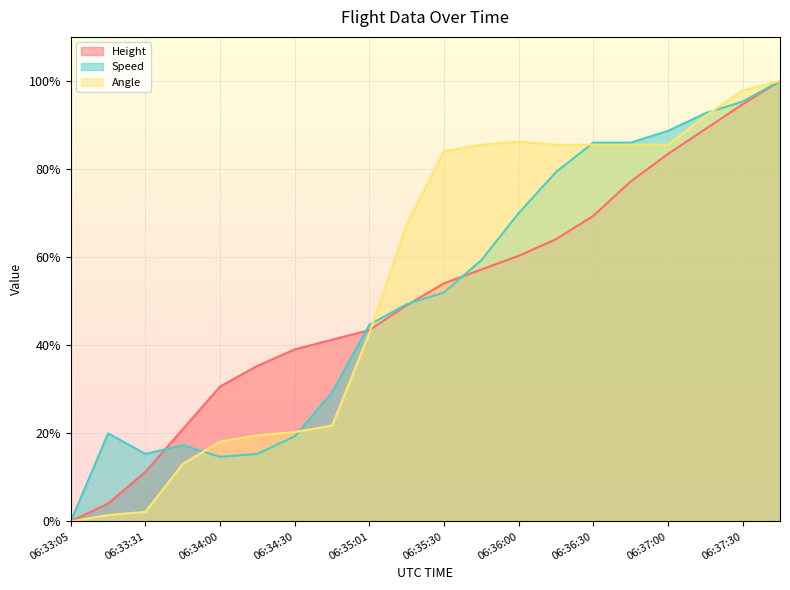

Where does the Height series first go above 54?

06:35:30